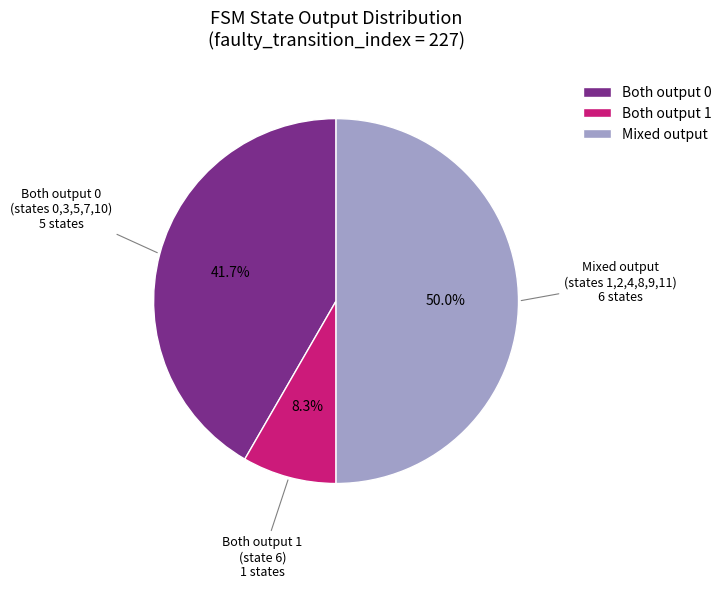

Rank the categories by value from lowest to highest.

Both output 1, Both output 0, Mixed output